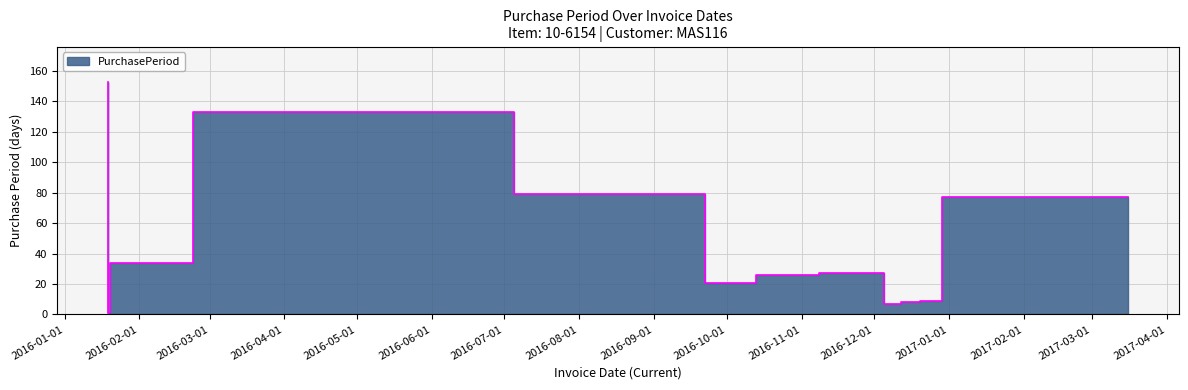

True or false: the data shows 11 at 2016-12-20.

False